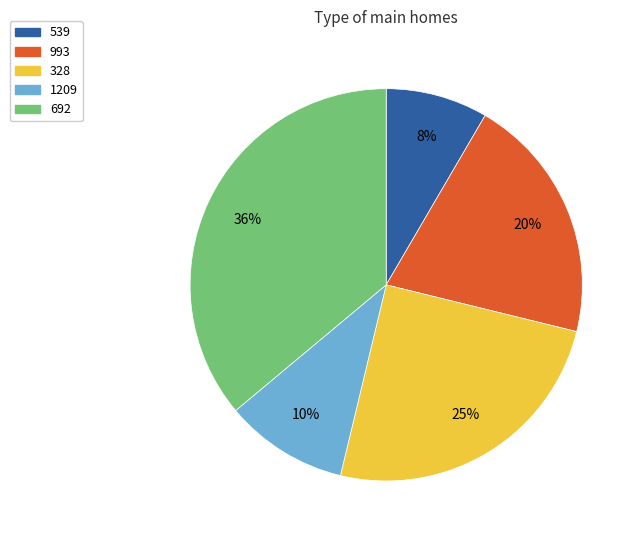

To the nearest percent, what is the combined percentage of 328 and 993?

45%